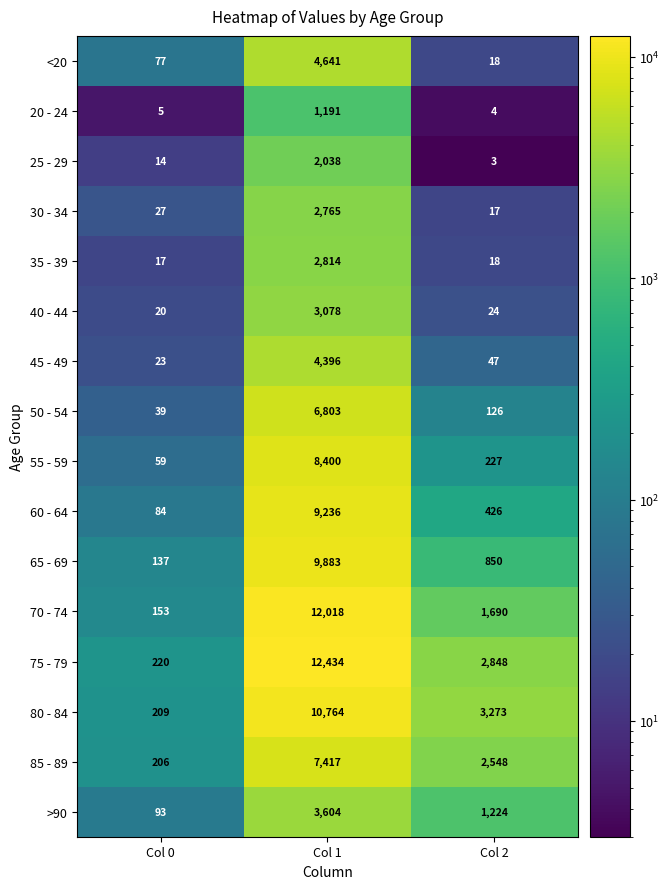

Which series has the largest total across all categories?

75 - 79